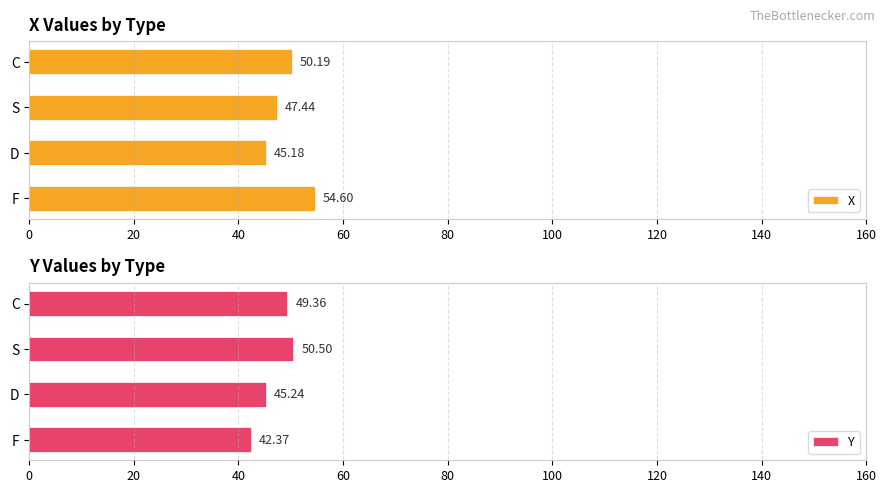

What is the approximate value of X at F?

54.6